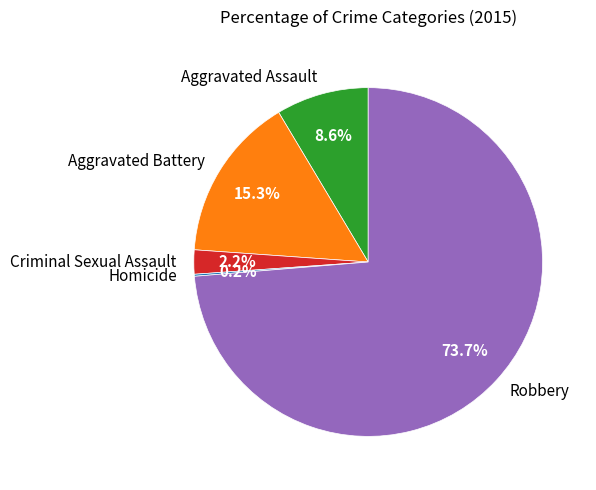

Does Robbery account for over 50% of the chart?

Yes